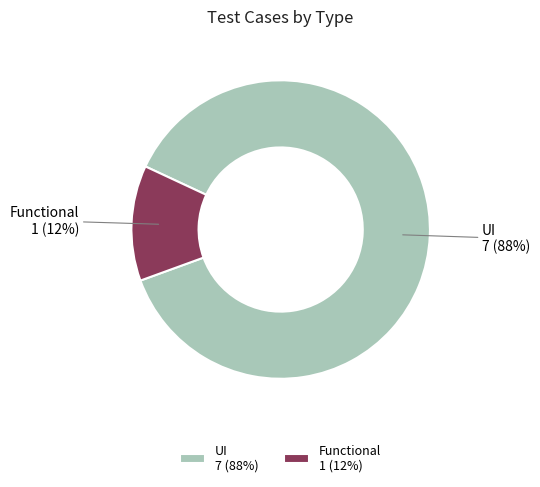

Which has a higher value, Functional 1 (12%) or UI 7 (88%)?

UI 7 (88%)